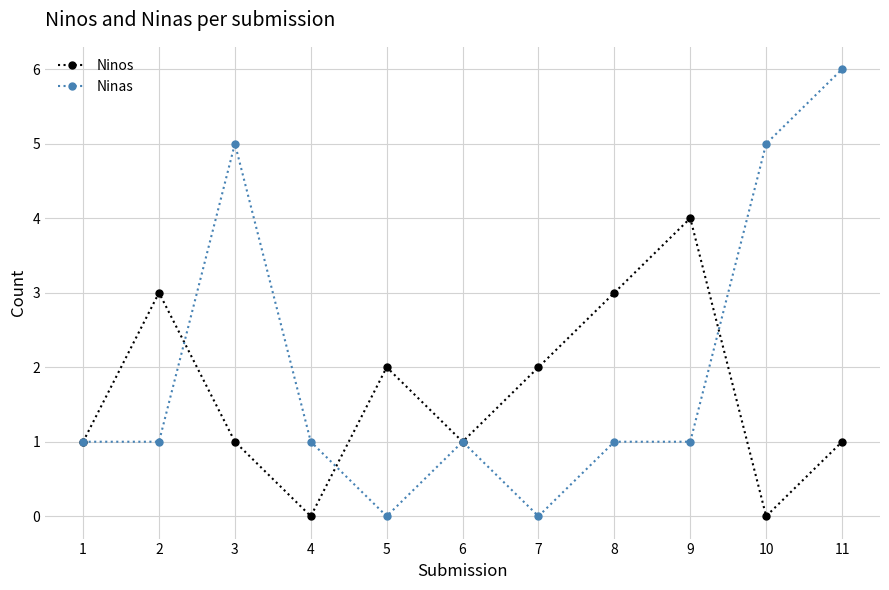

Which label corresponds to the largest value in the chart?

11